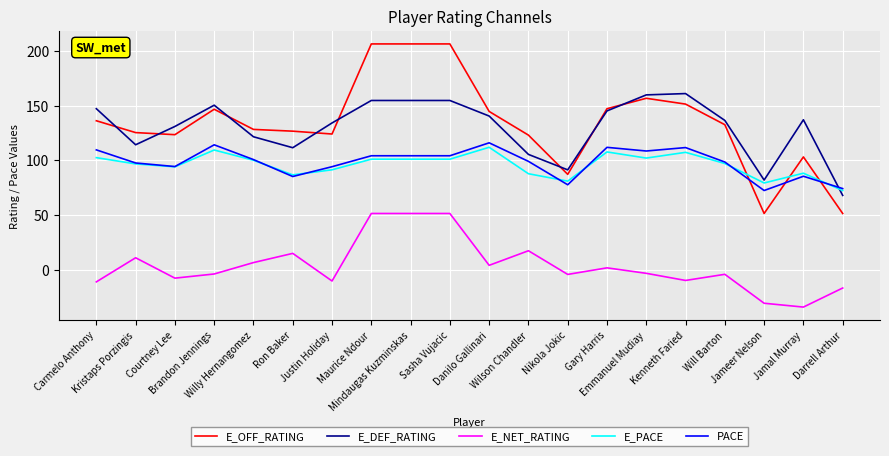

Which series has the largest range (max minus min)?

E_OFF_RATING